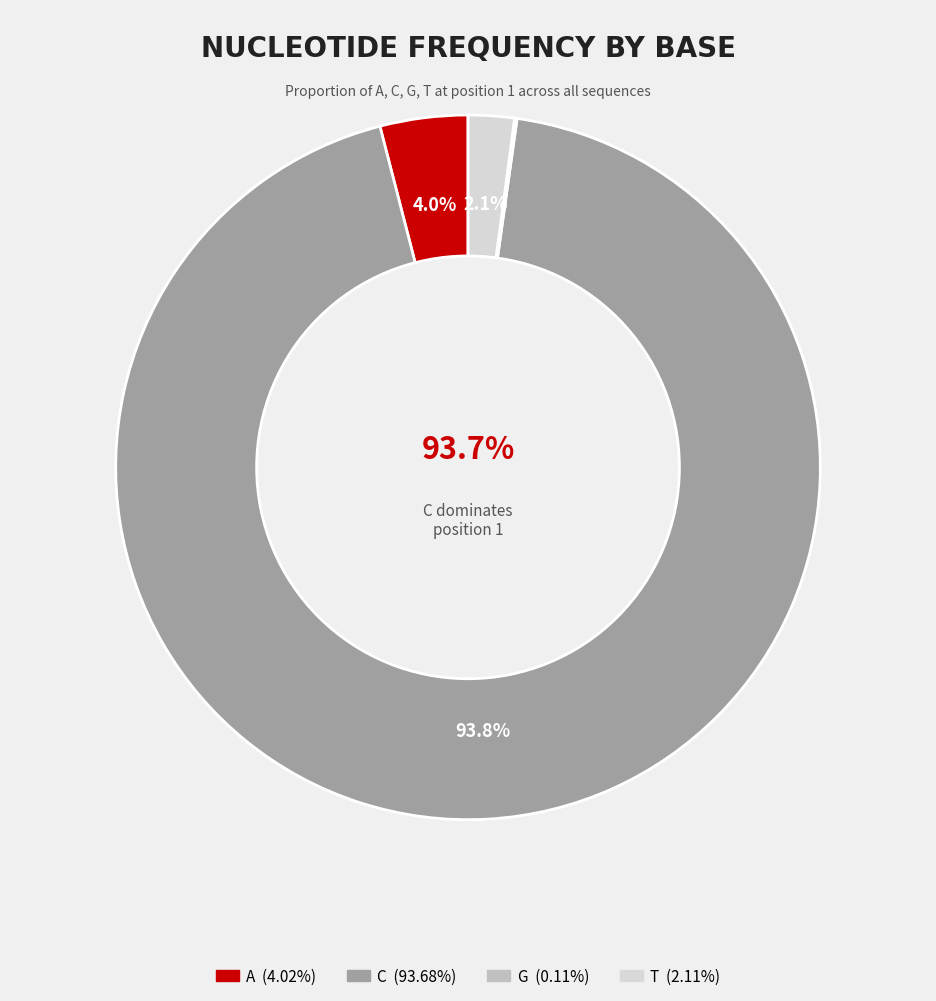

Which slice is the largest?

C